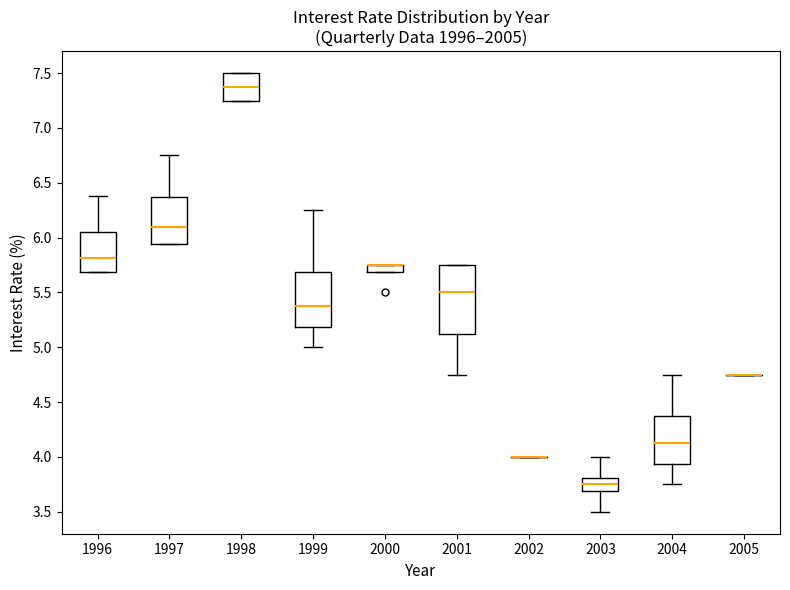

Comparing the boxes themselves (not the whiskers), which one is the tallest?

2001